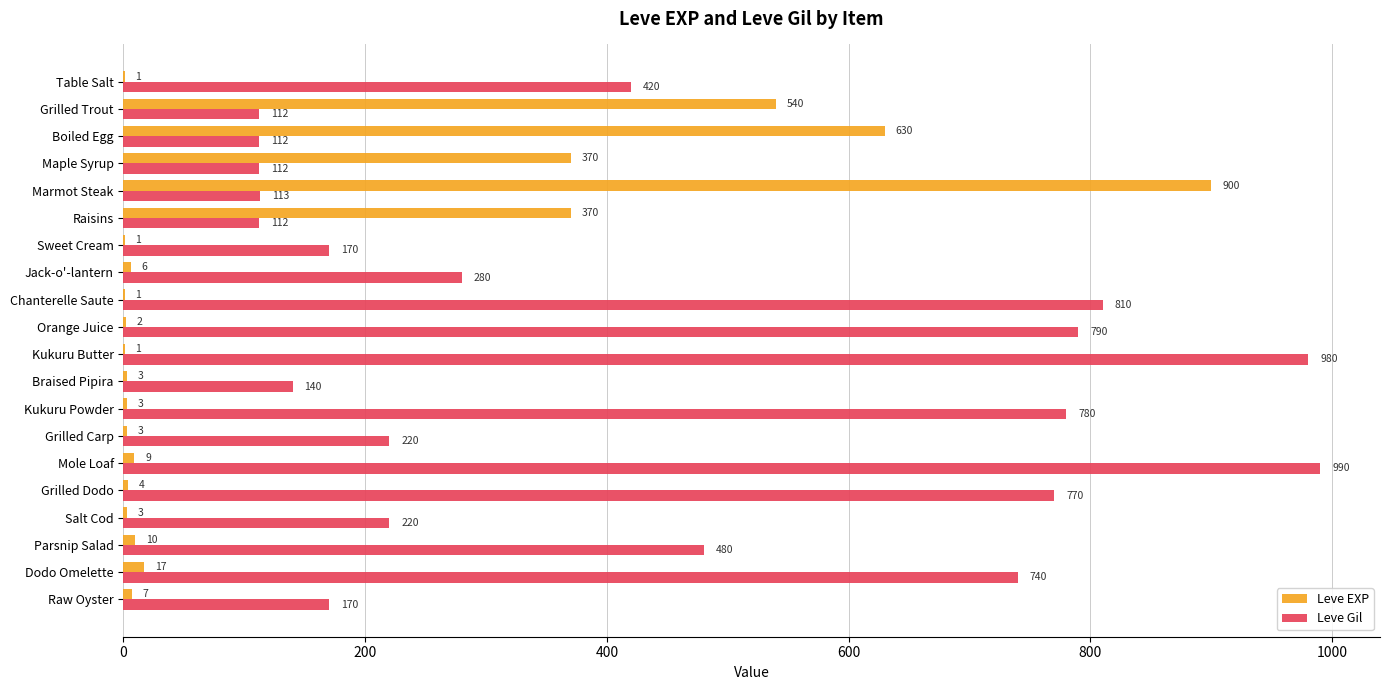

Which series has the widest spread of values?

Leve EXP